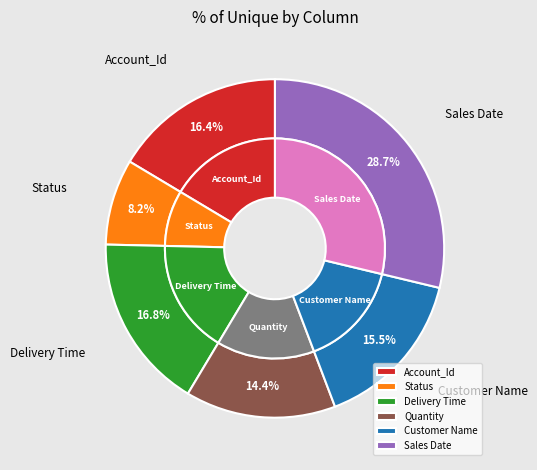

To the nearest percent, what portion does Account_Id represent?

16%